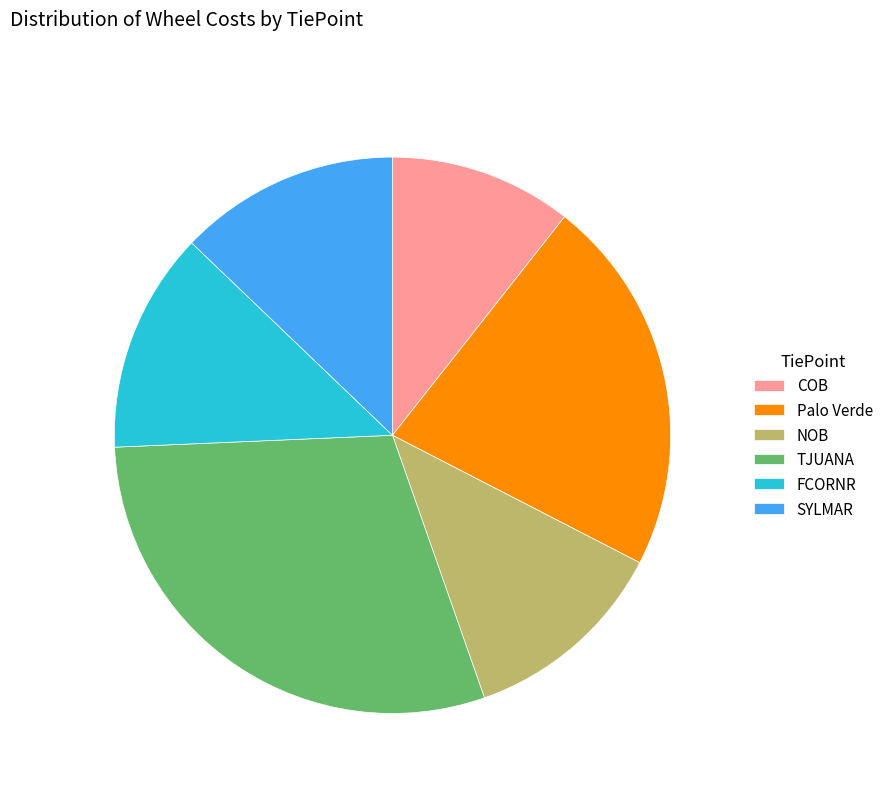

The SYLMAR slice represents 13% of the pie. True or false?

True